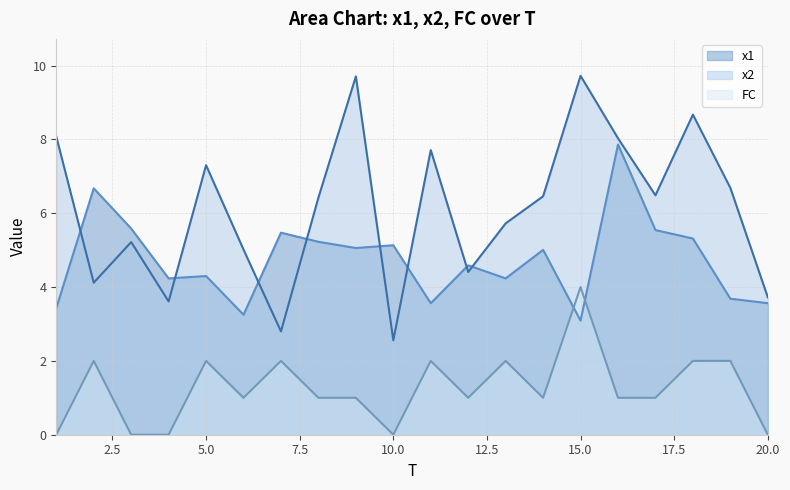

Rank the series at 19 from lowest to highest value.

FC, x1, x2